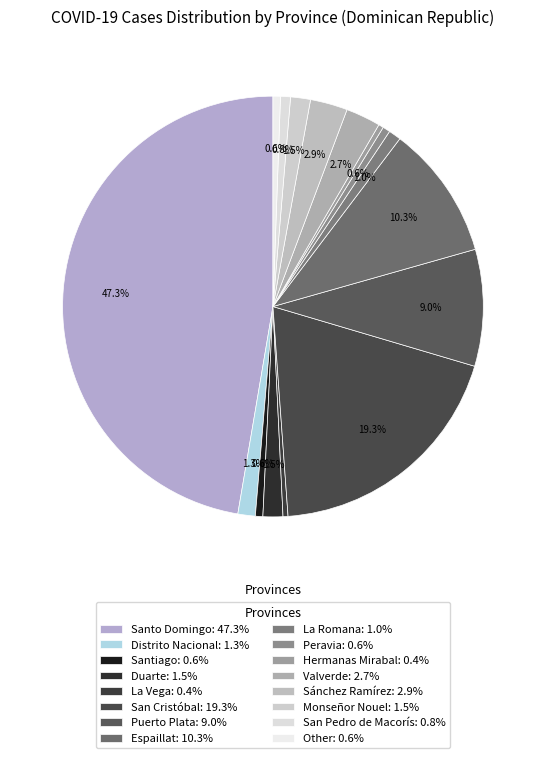

How many slices are in this pie chart?

16